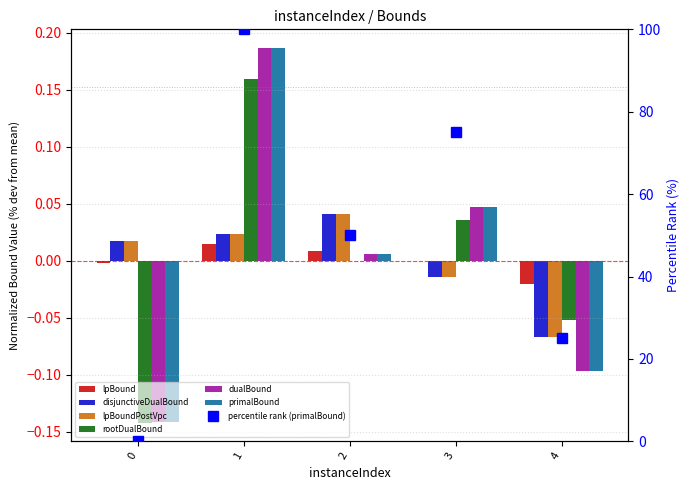

Reading right to left, list all the values displayed in this chart.

lpBound: 4=-0.0	3=-0.0	2=0.0	1=0.0	0=-0.0
disjunctiveDualBound: 4=-0.1	3=-0.0	2=0.0	1=0.0	0=0.0
lpBoundPostVpc: 4=-0.1	3=-0.0	2=0.0	1=0.0	0=0.0
rootDualBound: 4=-0.1	3=0.0	2=-0.0	1=0.2	0=-0.1
dualBound: 4=-0.1	3=0.0	2=0.0	1=0.2	0=-0.1
primalBound: 4=-0.1	3=0.0	2=0.0	1=0.2	0=-0.1